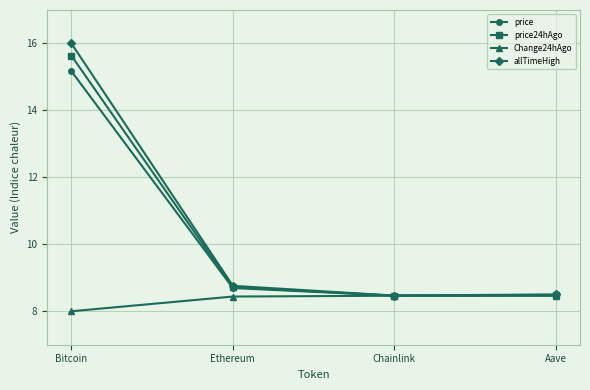

What is the sum of all price values?

40.8